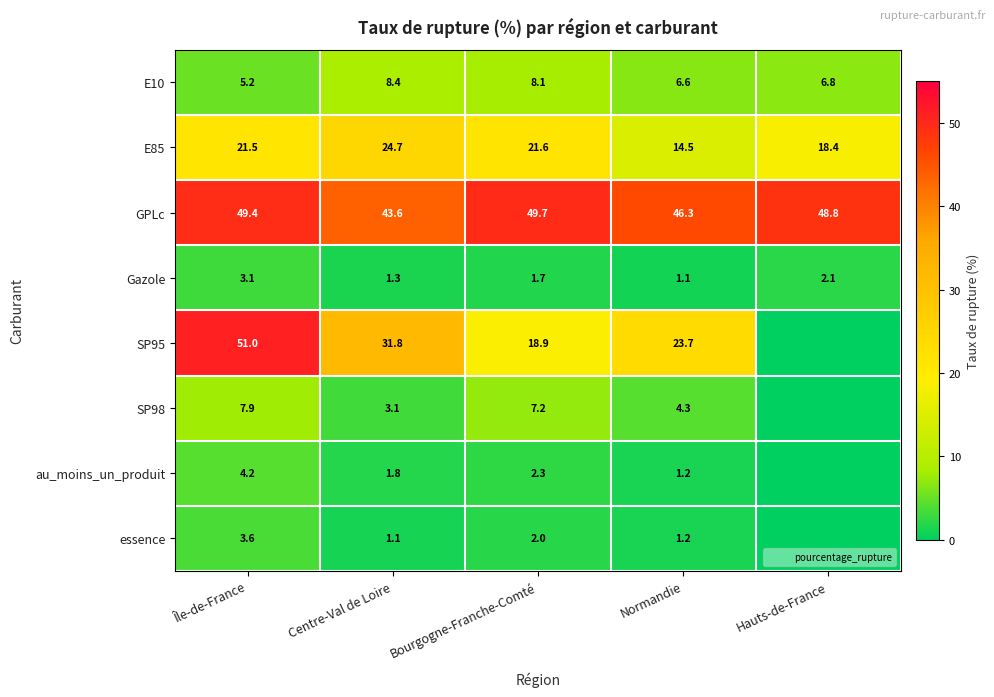

What is the greatest value displayed?

51.0